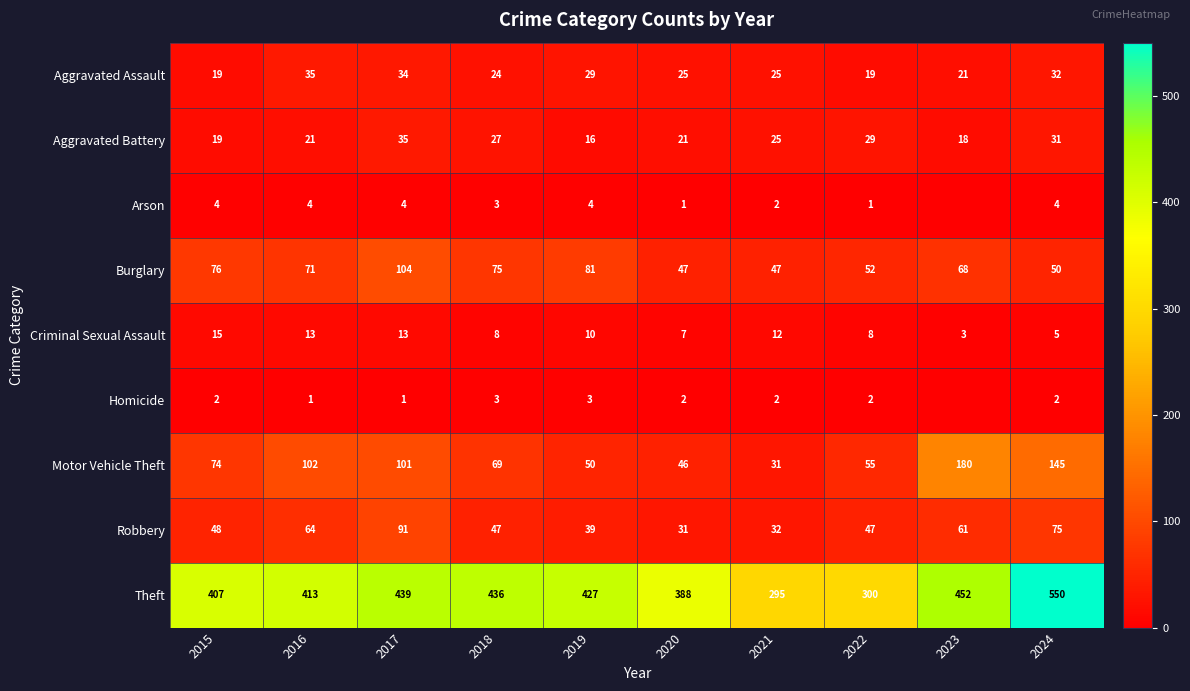

What is the average value of the Motor Vehicle Theft series?

85